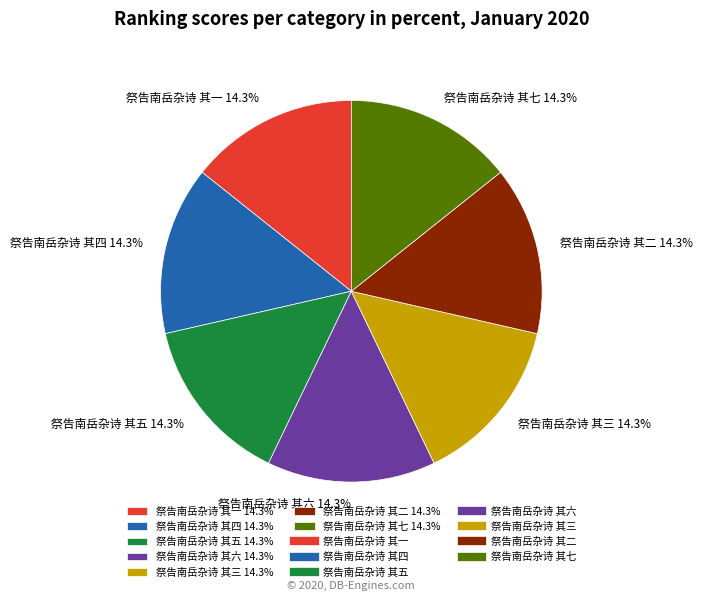

To the nearest percent, what percentage of the pie is 祭告南岳杂诗 其五?

14%